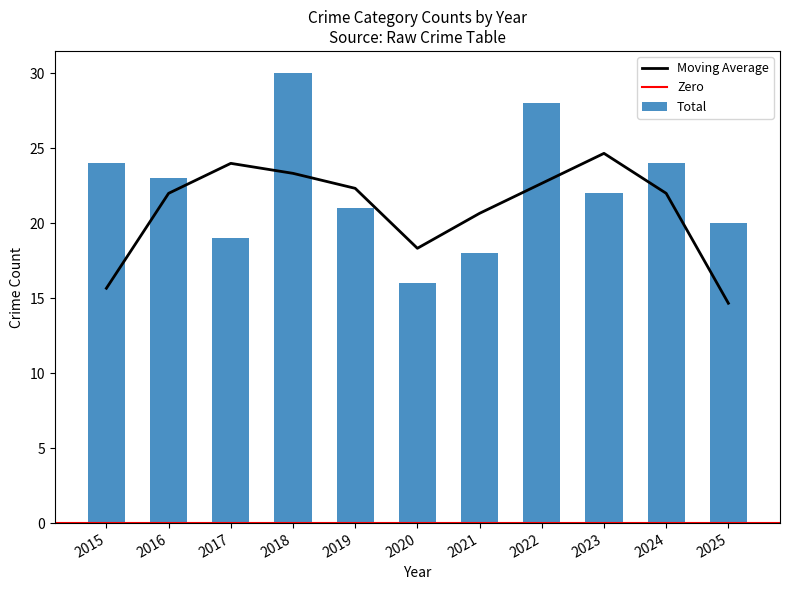

What is the lowest value of the Moving Average series?

14.7